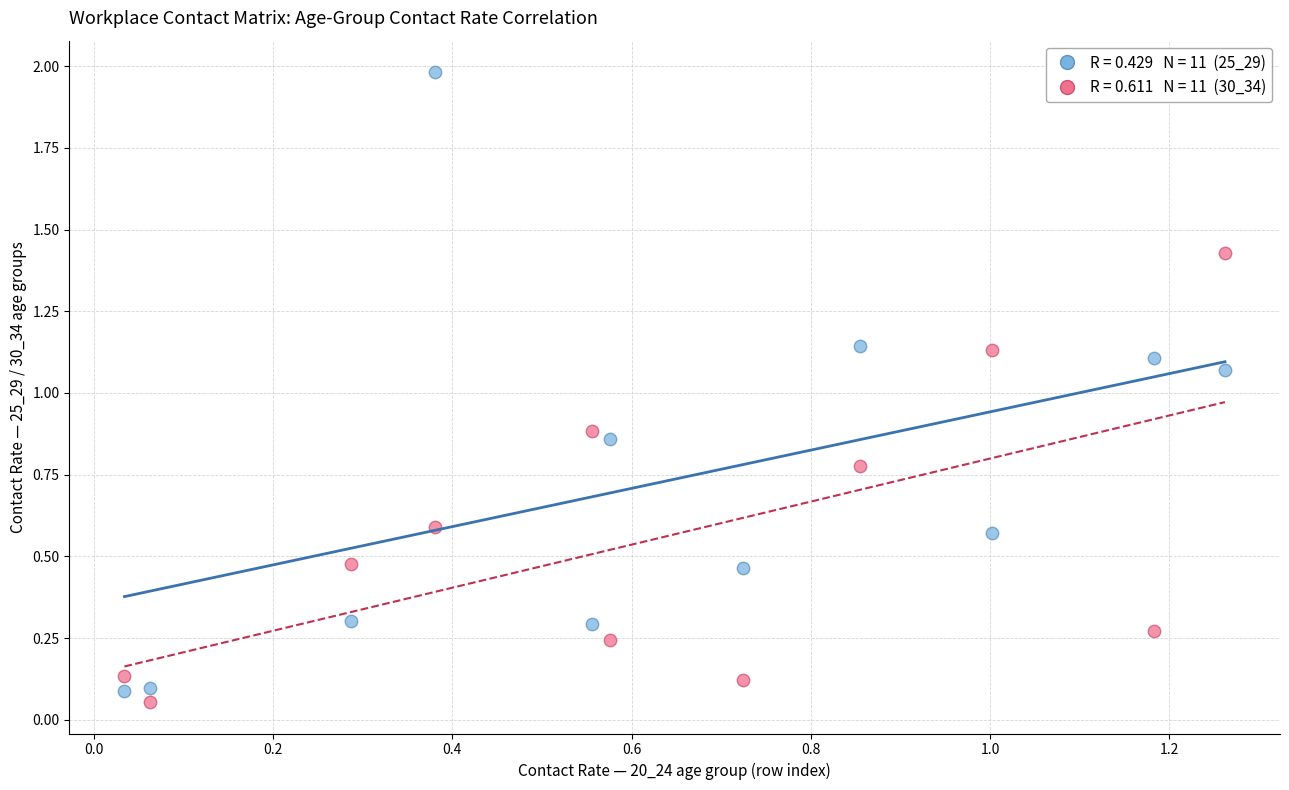

Across all data points, what is the range of X values (max minus min)?

1.2